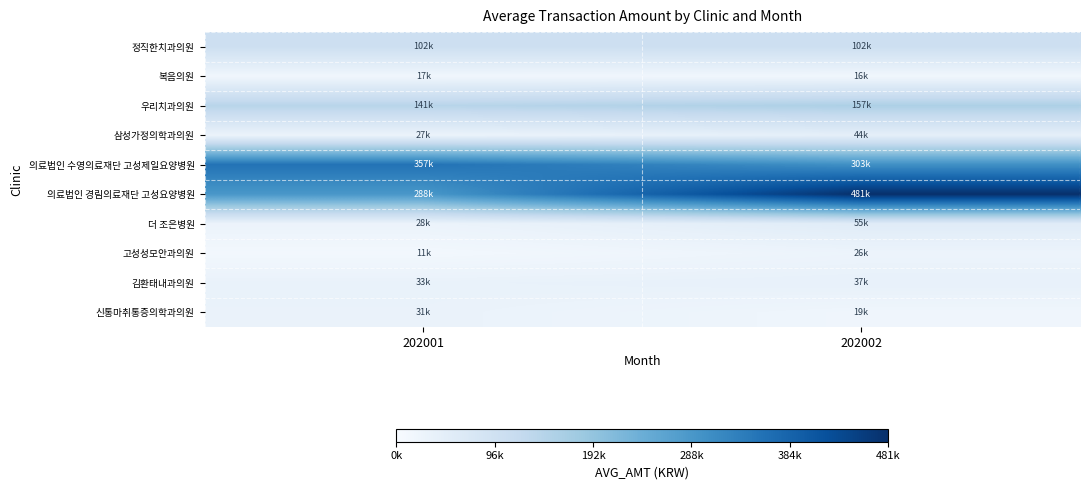

Between 202002 and 202001, which is larger?

202001